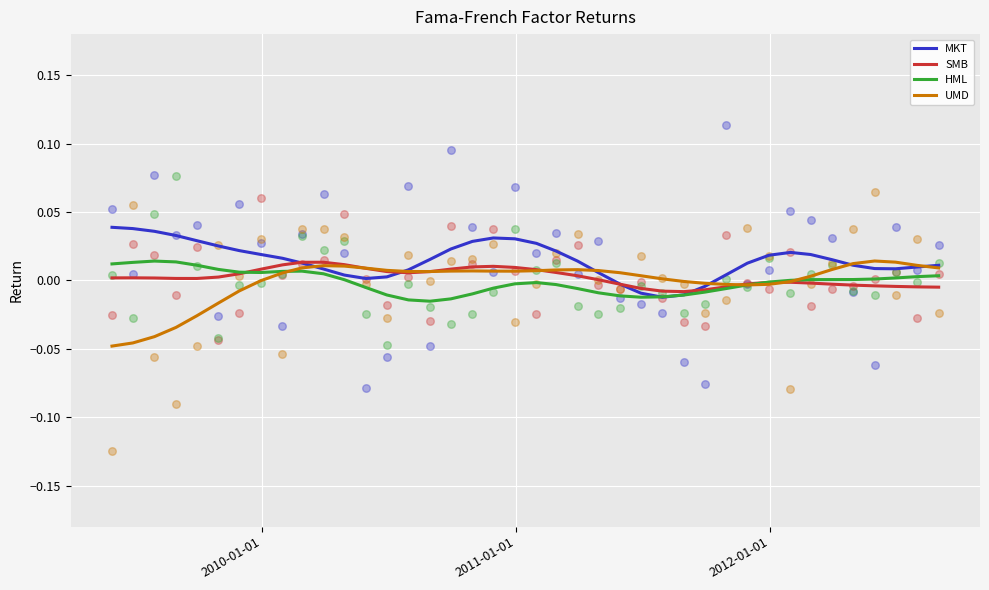

Which series has the largest total across all categories?

MKT